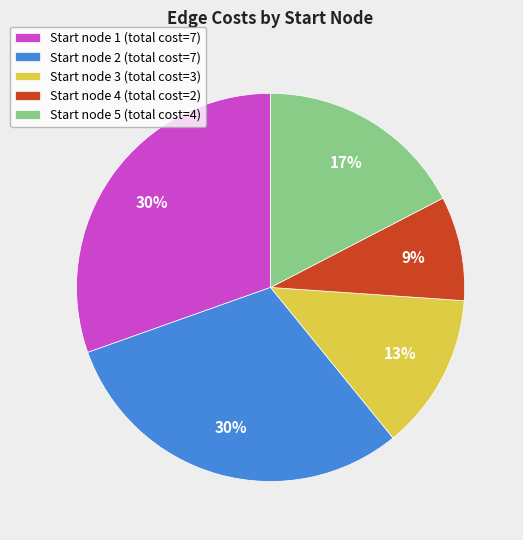

Is it true that Start node 3 (total cost=3) is 13% of the pie?

True